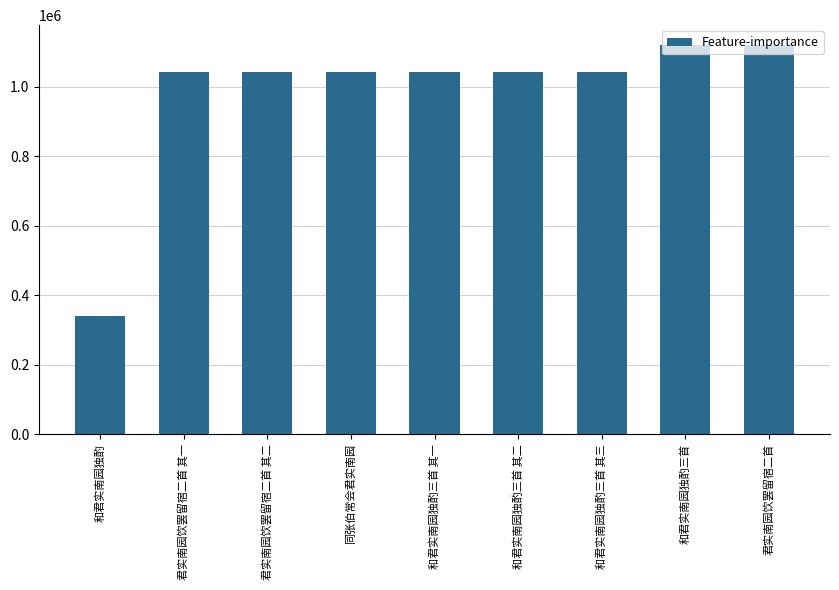

What is the ratio of the value at 和君实南园独酌三首 其三 to the value at 君实南园饮罢留宿二首 其一?

1.0